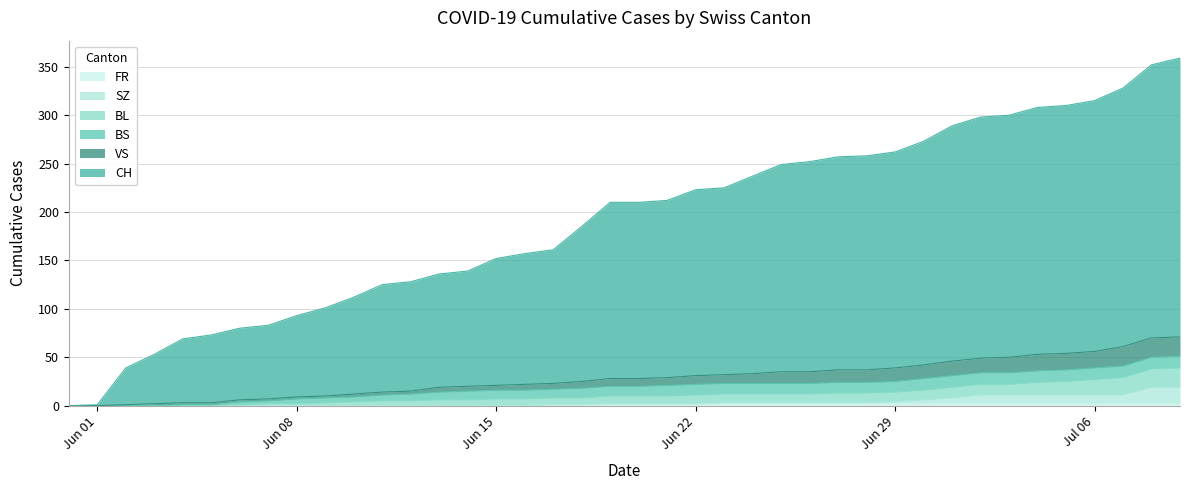

Which series has the largest total across all categories?

CH